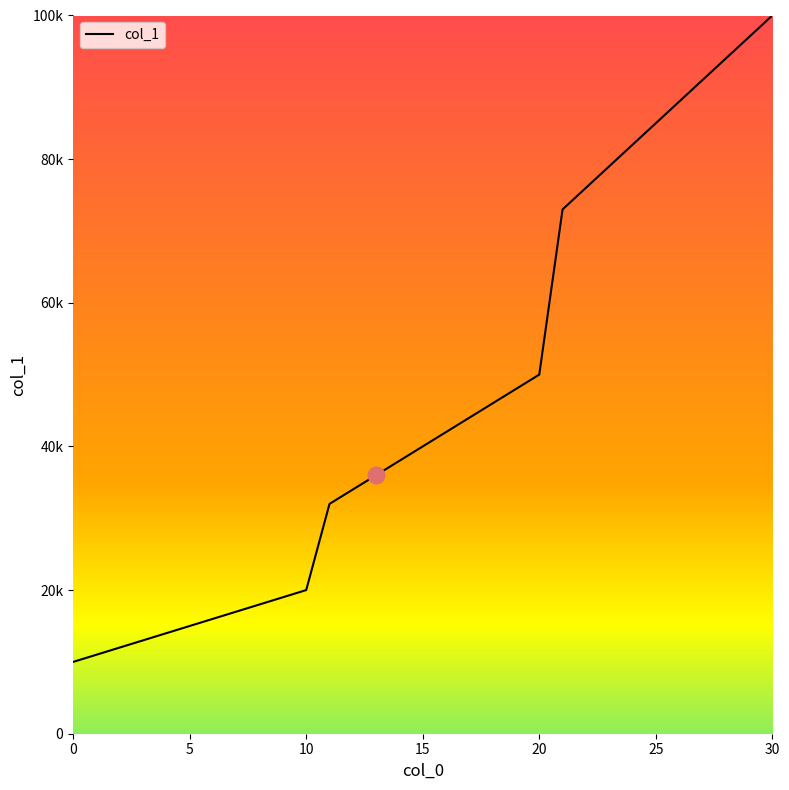

What is the maximum value shown in the chart?

100000